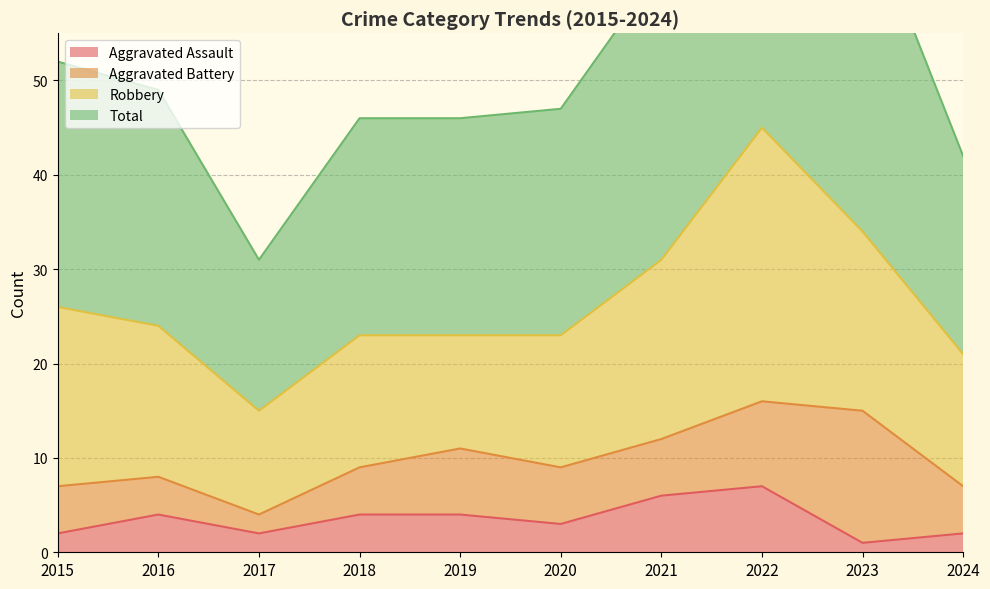

What is the difference between the second highest and minimum values in the Total series?

38